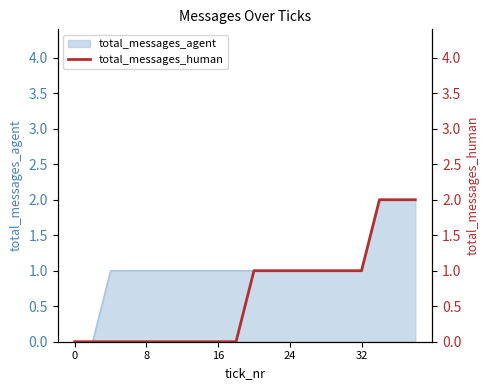

How many data points are above 1?

3